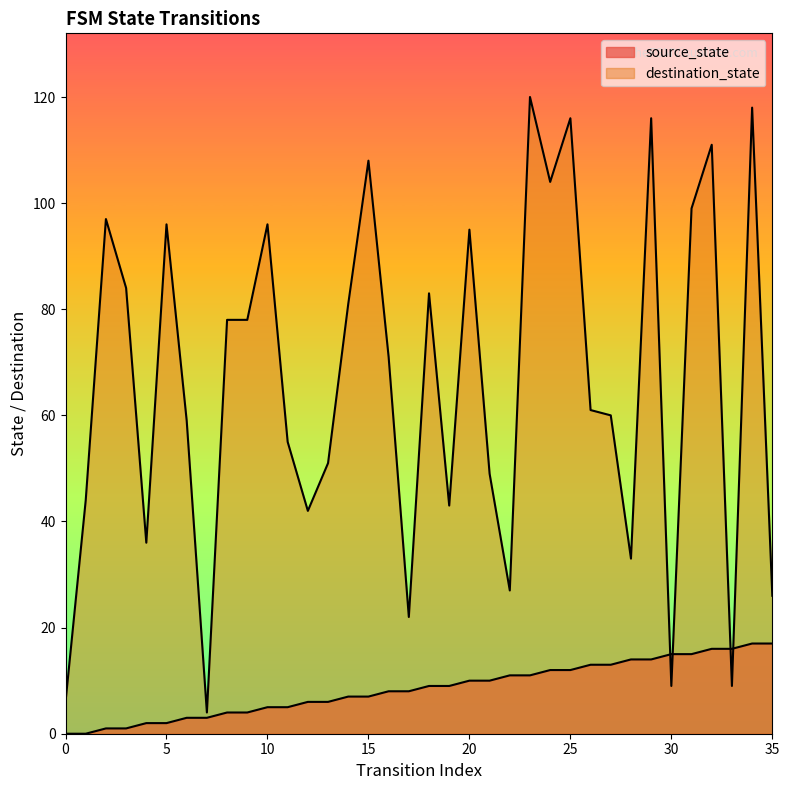

At which category is the sum across all series the highest?

34